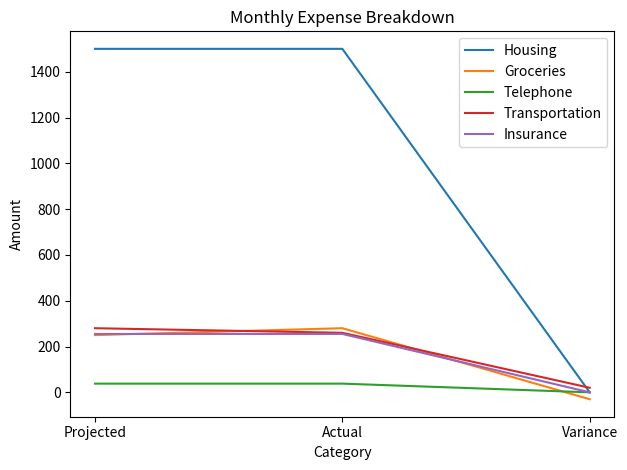

Which series has the widest spread of values?

Housing